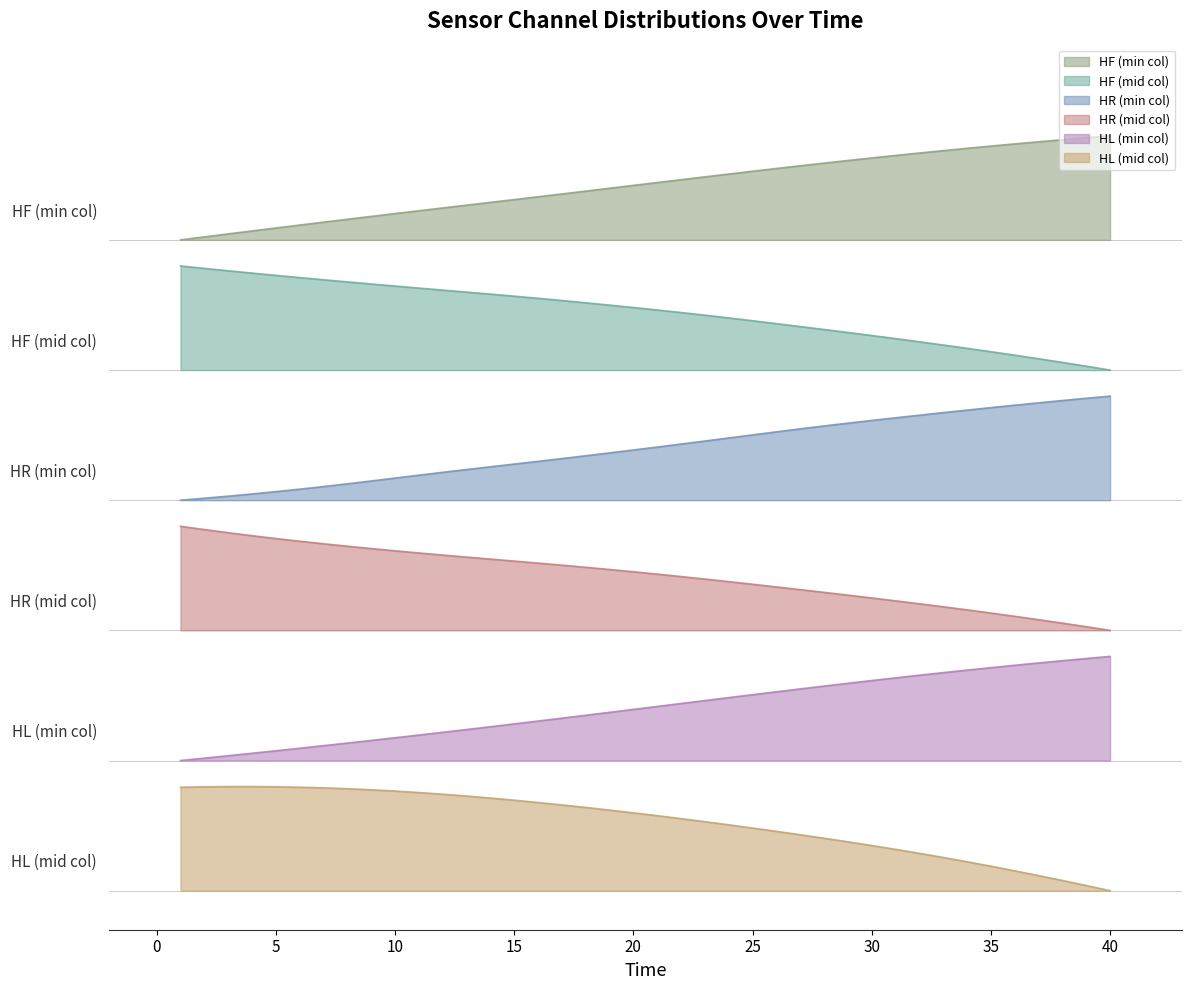

At which label is HF_min closest to 5?

1